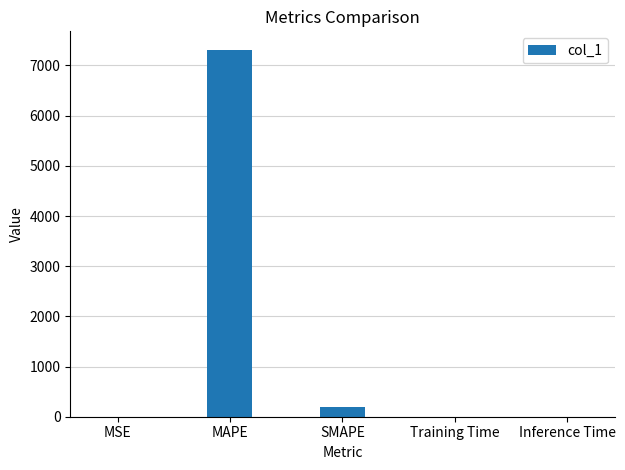

What is the sum of all values?

7514.9